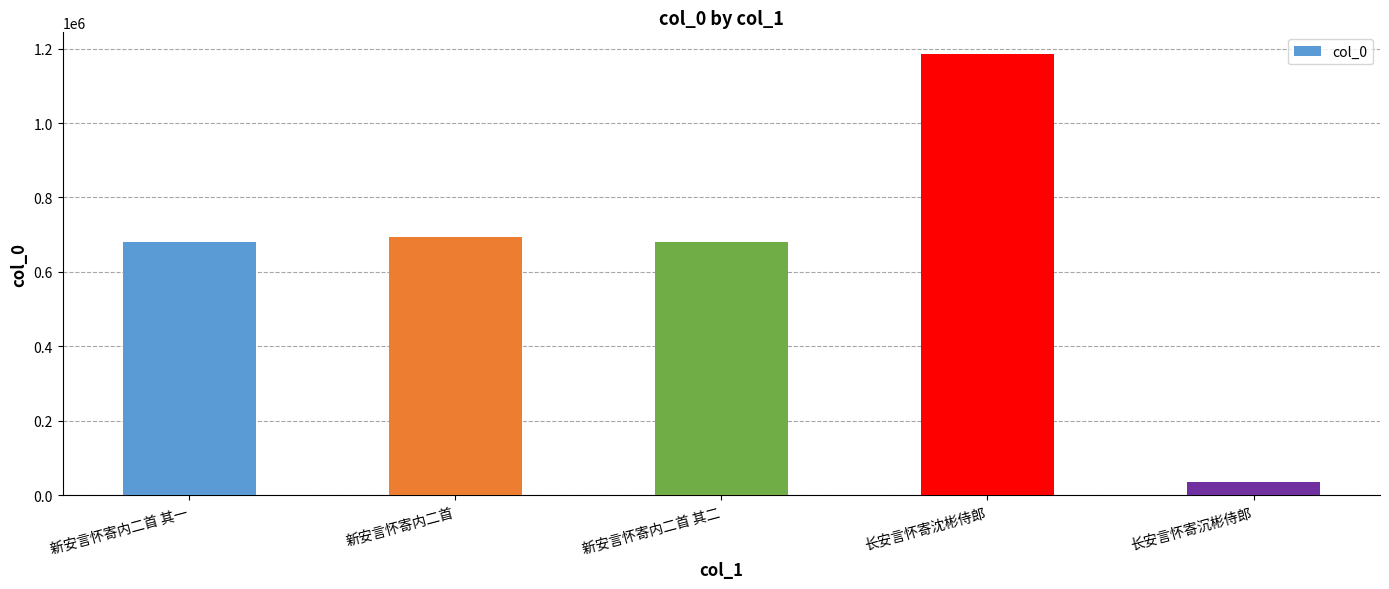

What position from the right is 长安言怀寄沈彬侍郎?

2